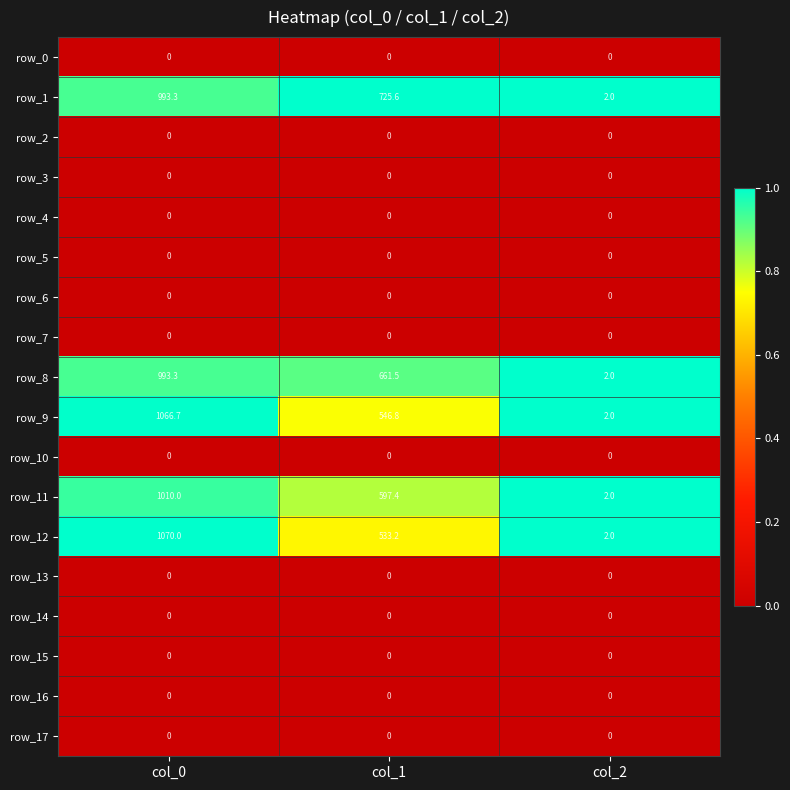

Between col_0 and col_2, which series saw the biggest shift?

row_12